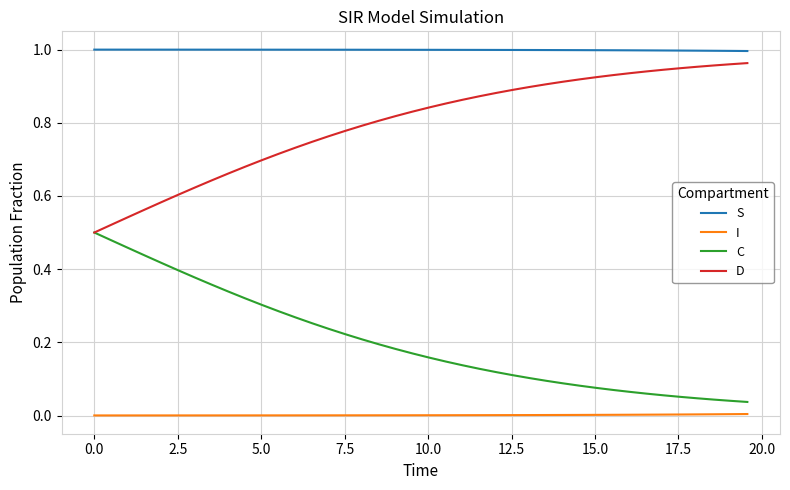

True or false: C and I cross at least once.

False